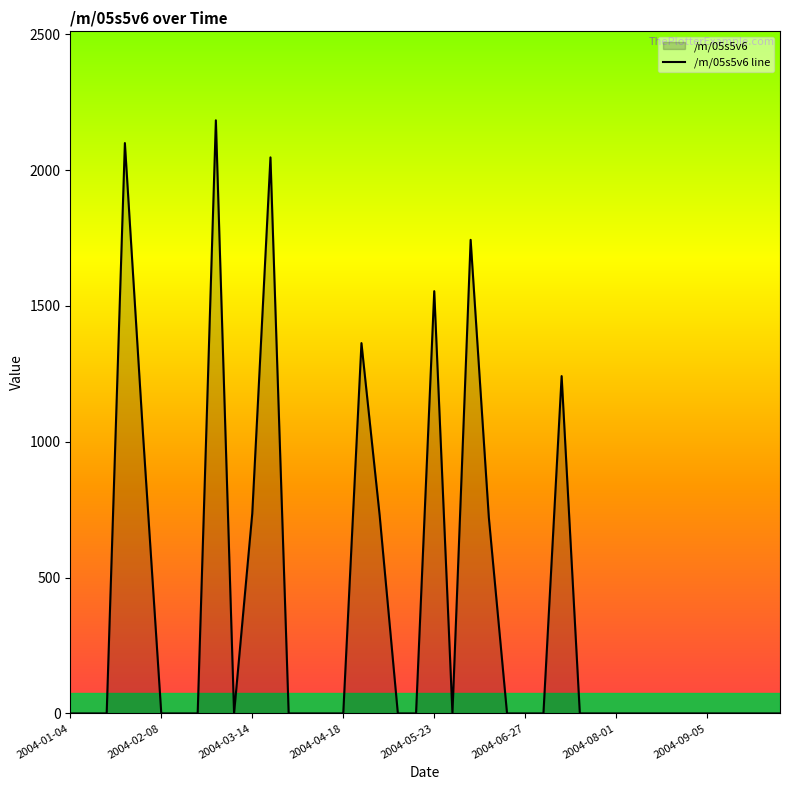

What is the maximum value shown in the chart?

2183.0